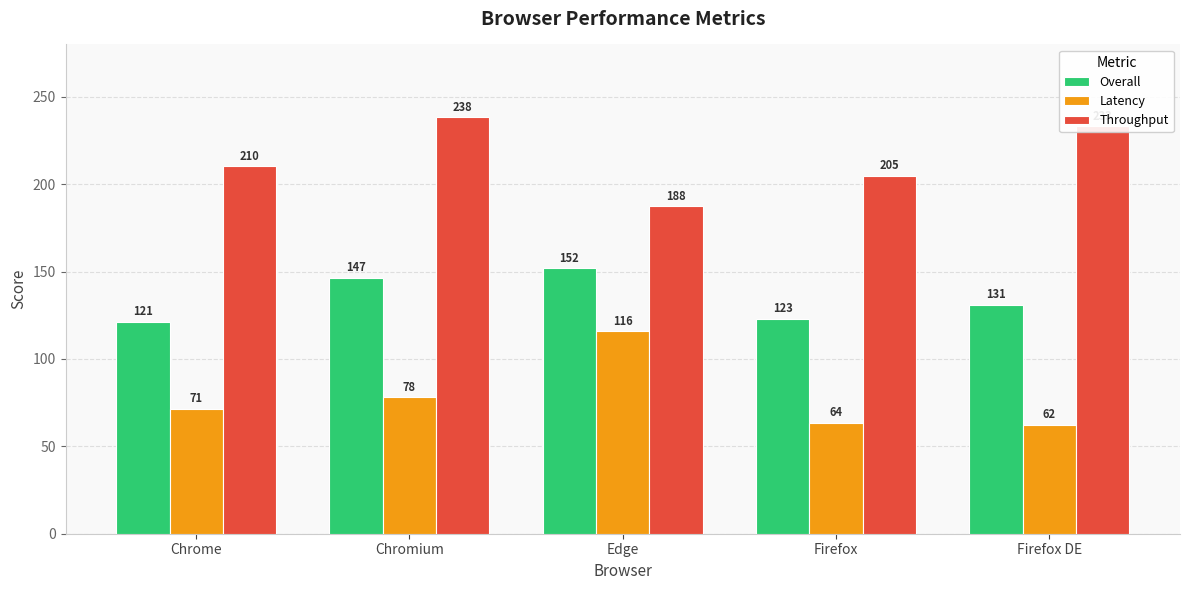

At how many categories does at least one series exceed 218?

2